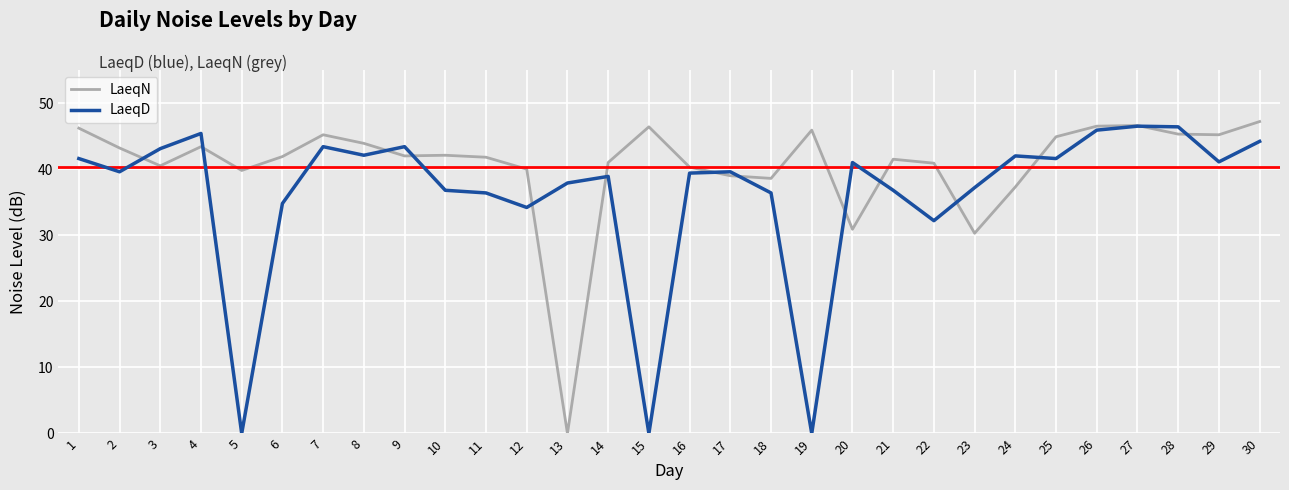

What is the maximum value for LaeqN?

47.2